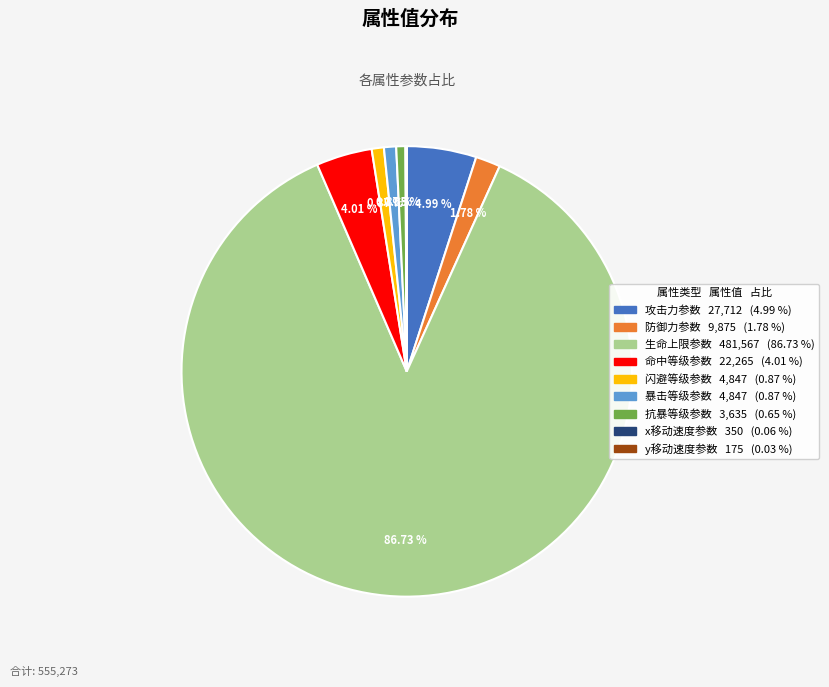

Combined, do 生命上限参数 and 命中等级参数 account for over 50%?

Yes